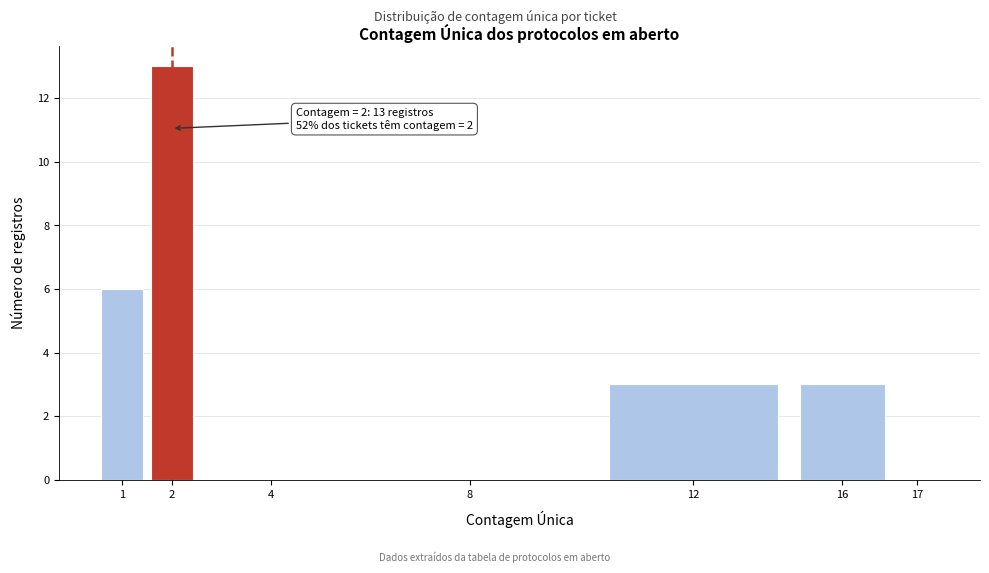

Reading right to left, list all the values displayed in this chart.

17=0	16=3	12=3	8=0	4=0	2=13	1=6